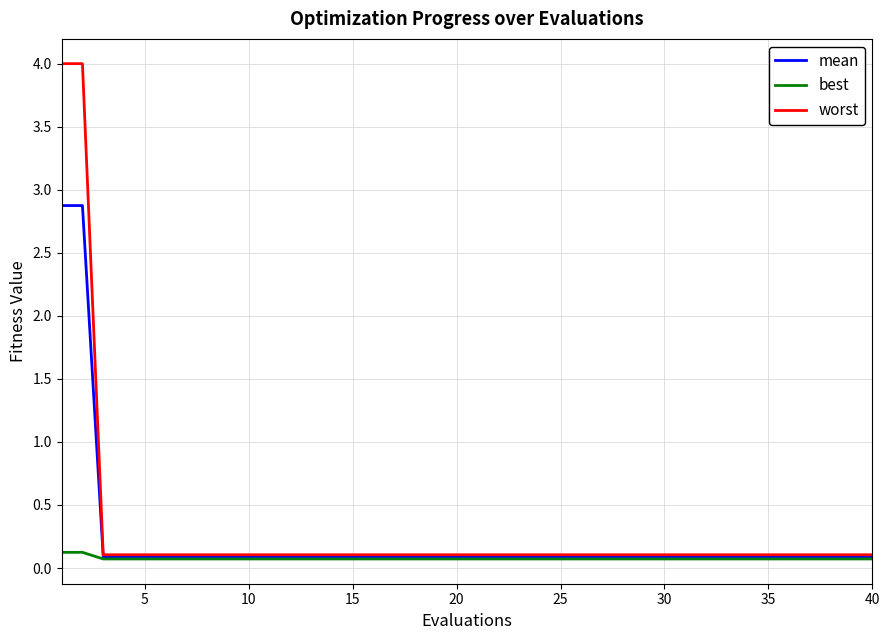

Which series has the widest spread of values?

worst